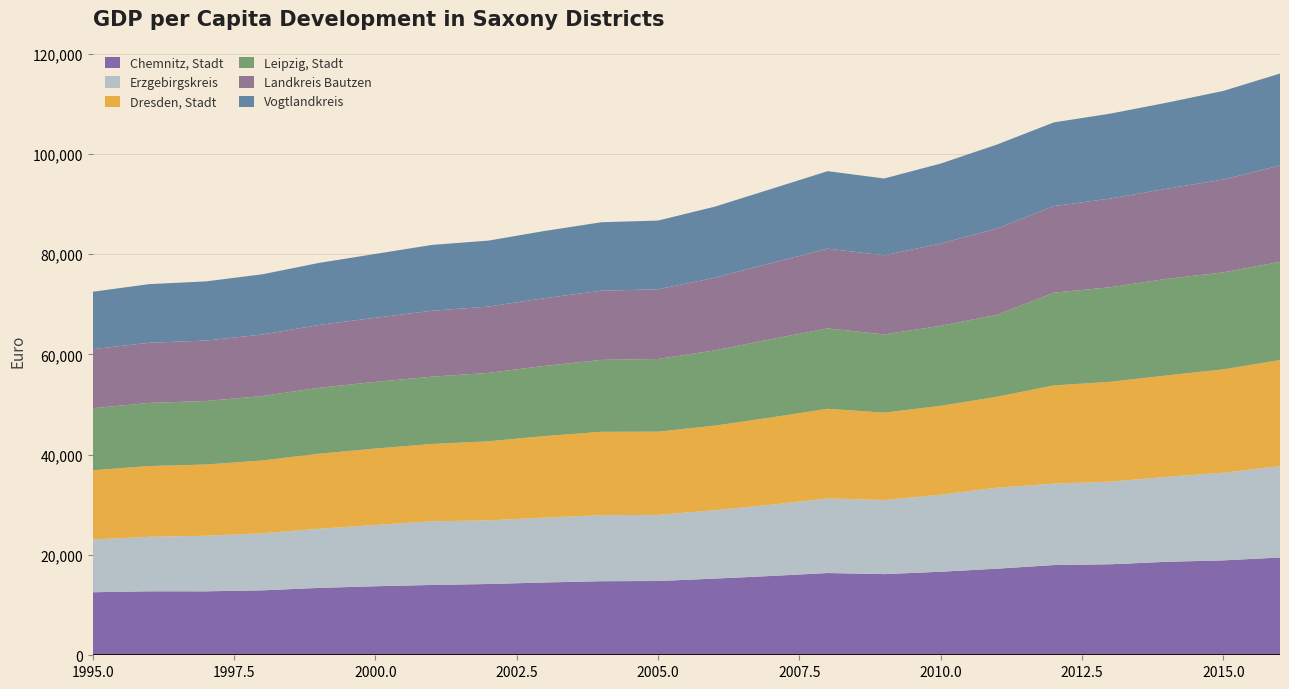

Reading left to right, what are all the values shown in this chart?

Chemnitz, Stadt: 1995=12571	1996=12762	1997=12757	1998=12955	1999=13432	2000=13767	2001=14028	2002=14215	2003=14521	2004=14774	2005=14810	2006=15291	2007=15817	2008=16404	2009=16188	2010=16661	2011=17275	2012=17994	2013=18152	2014=18646	2015=18931	2016=19500
Erzgebirgskreis: 1995=10515	1996=10867	1997=11085	1998=11377	1999=11801	2000=12223	2001=12692	2002=12691	2003=12943	2004=13177	2005=13184	2006=13646	2007=14217	2008=14880	2009=14779	2010=15373	2011=16158	2012=16241	2013=16488	2014=16941	2015=17480	2016=18228
Dresden, Stadt: 1995=13811	1996=14109	1997=14206	1998=14515	1999=14959	2000=15236	2001=15425	2002=15772	2003=16258	2004=16623	2005=16603	2006=16857	2007=17392	2008=17874	2009=17425	2010=17719	2011=18135	2012=19584	2013=19901	2014=20229	2015=20615	2016=21150
Leipzig, Stadt: 1995=12368	1996=12597	1997=12662	1998=12849	1999=13151	2000=13301	2001=13421	2002=13642	2003=13996	2004=14338	2005=14497	2006=15010	2007=15626	2008=16039	2009=15602	2010=15966	2011=16345	2012=18495	2013=18869	2014=19265	2015=19348	2016=19587
Landkreis Bautzen: 1995=11782	1996=11995	1997=12057	1998=12269	1999=12524	2000=12784	2001=13147	2002=13224	2003=13511	2004=13795	2005=13898	2006=14477	2007=15185	2008=15899	2009=15774	2010=16410	2011=17223	2012=17271	2013=17684	2014=17974	2015=18513	2016=19224
Vogtlandkreis: 1995=11451	1996=11695	1997=11799	1998=12017	1999=12381	2000=12736	2001=13132	2002=13157	2003=13409	2004=13662	2005=13707	2006=14180	2007=14762	2008=15456	2009=15325	2010=15945	2011=16751	2012=16695	2013=16935	2014=17159	2015=17677	2016=18336